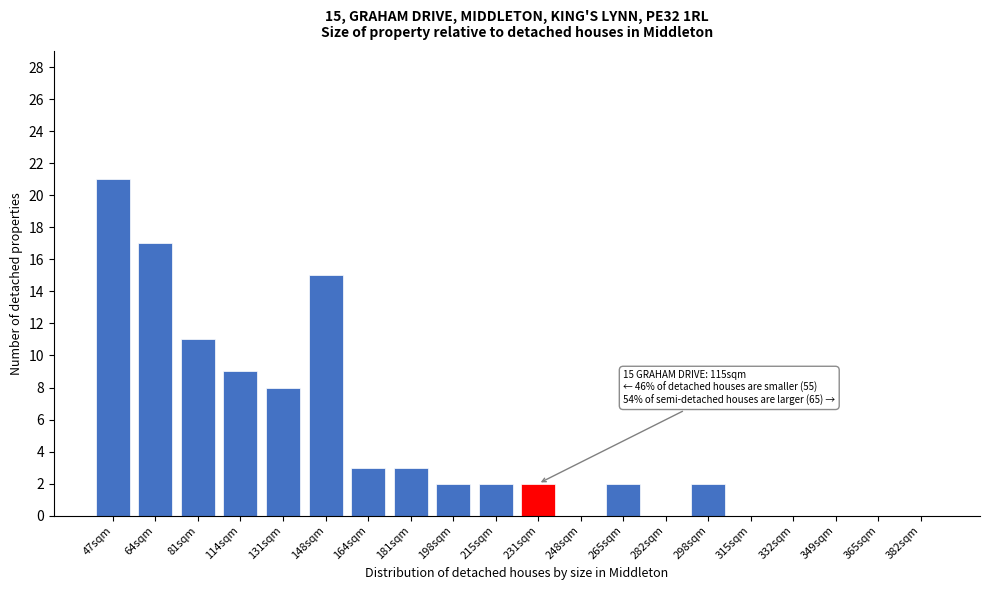

Reading left to right, transcribe all the data shown in this chart.

47sqm=21	64sqm=17	81sqm=11	114sqm=9	131sqm=8	148sqm=15	164sqm=3	181sqm=3	198sqm=2	215sqm=2	231sqm=2	248sqm=0	265sqm=2	282sqm=0	298sqm=2	315sqm=0	332sqm=0	349sqm=0	365sqm=0	382sqm=0